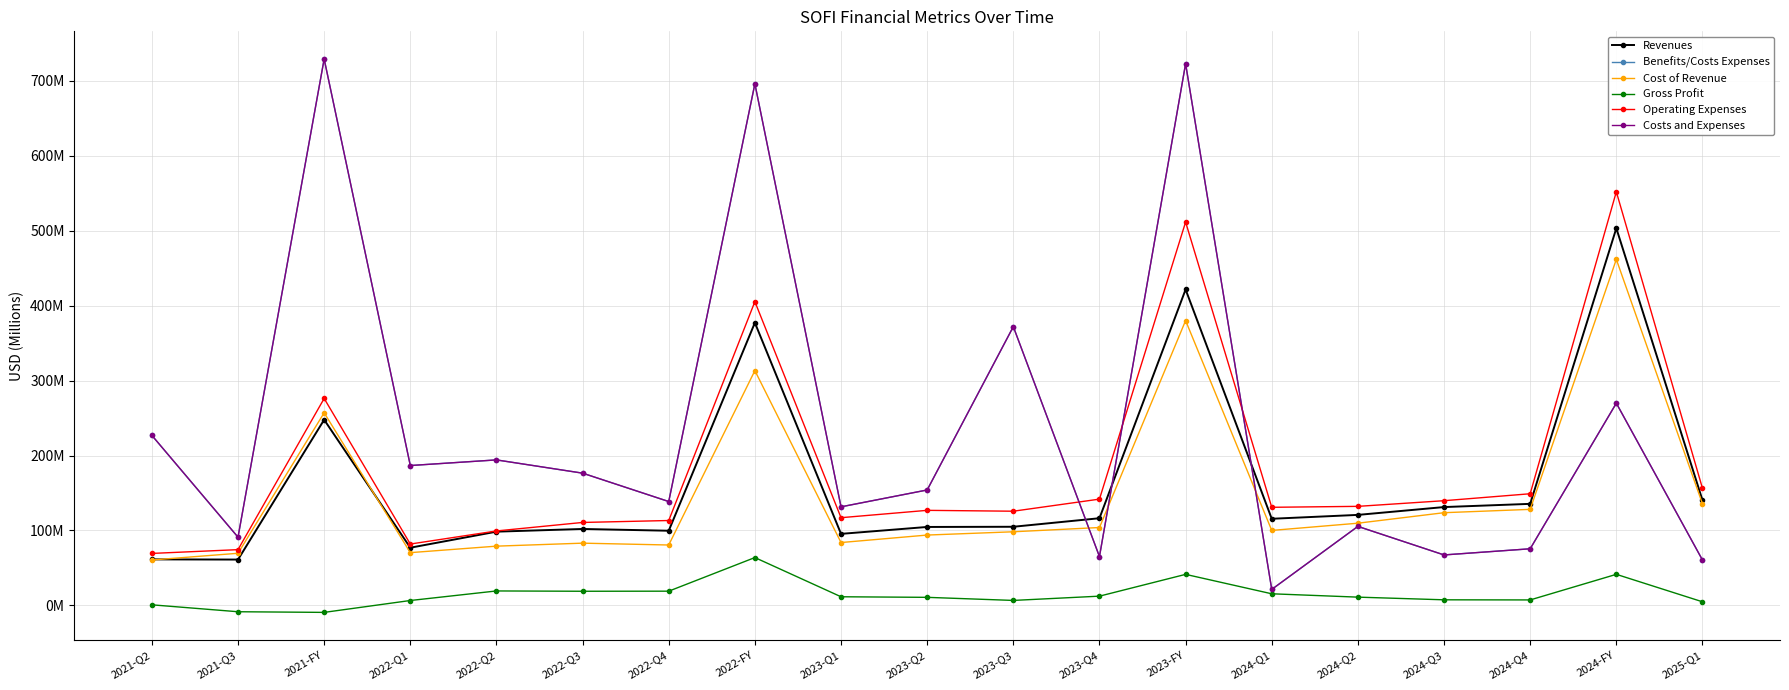

Between 2023-Q1 and 2024-Q3, which is larger?

2024-Q3